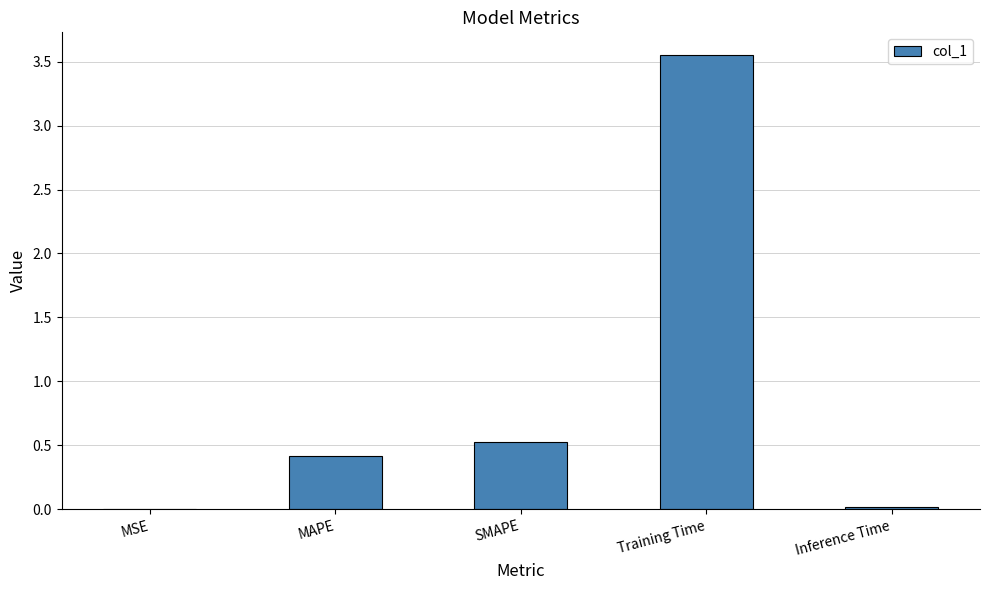

What is the average value?

0.9